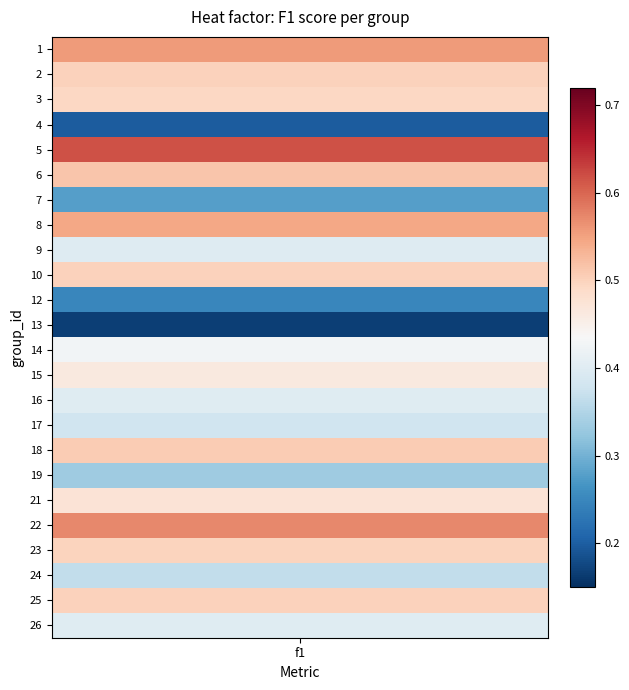

Reading left to right, what are all the values shown in this chart?

0.6	0.5	0.5	0.2	0.6	0.5	0.3	0.5	0.4	0.5	0.2	0.2	0.4	0.5	0.4	0.4	0.5	0.3	0.5	0.6	0.5	0.4	0.5	0.4